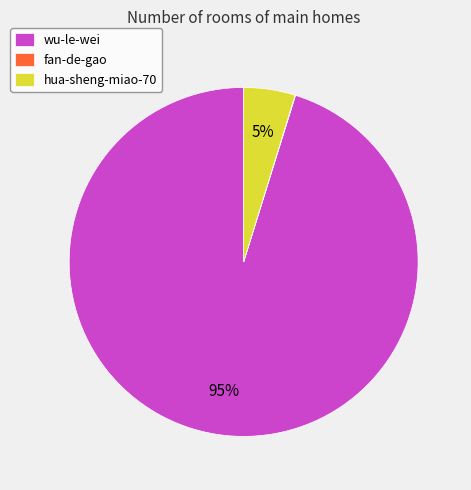

Combined, do wu-le-wei and hua-sheng-miao-70 account for over 50%?

Yes